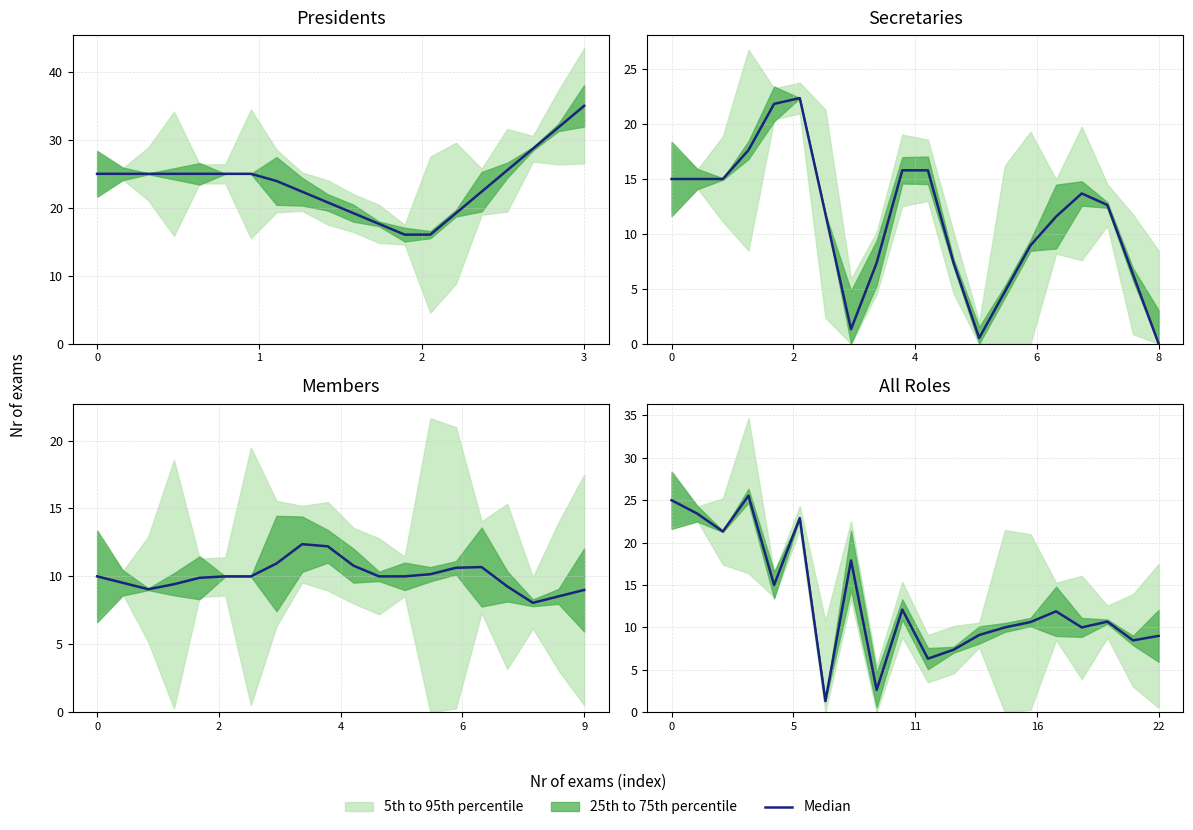

How many data points are above 10?

11